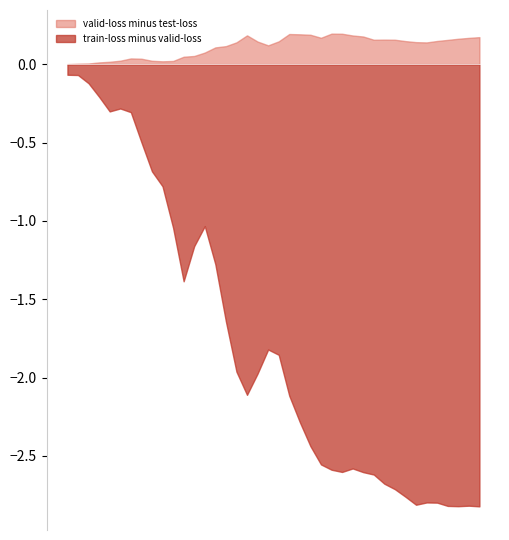

Which series has the largest total across all categories?

valid-loss minus test-loss